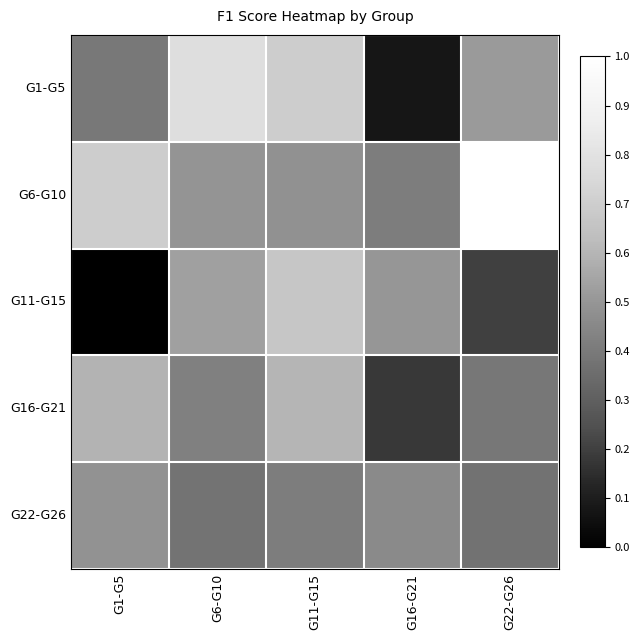

Rank the series at G11-G15 from highest to lowest value.

G1-G5, G11-G15, G16-G21, G6-G10, G22-G26